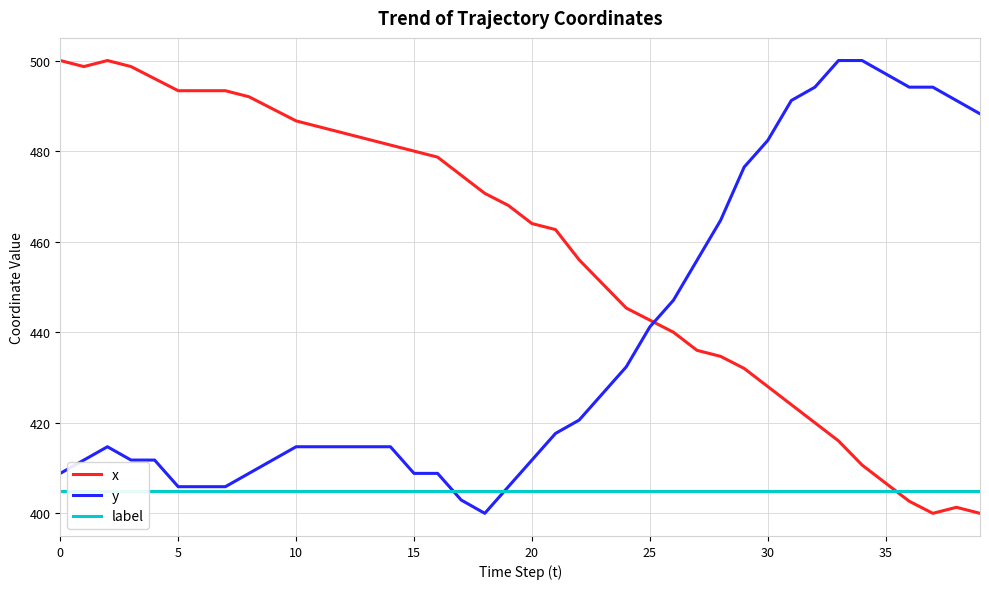

After their last crossing, which series has the higher values: y or x?

y